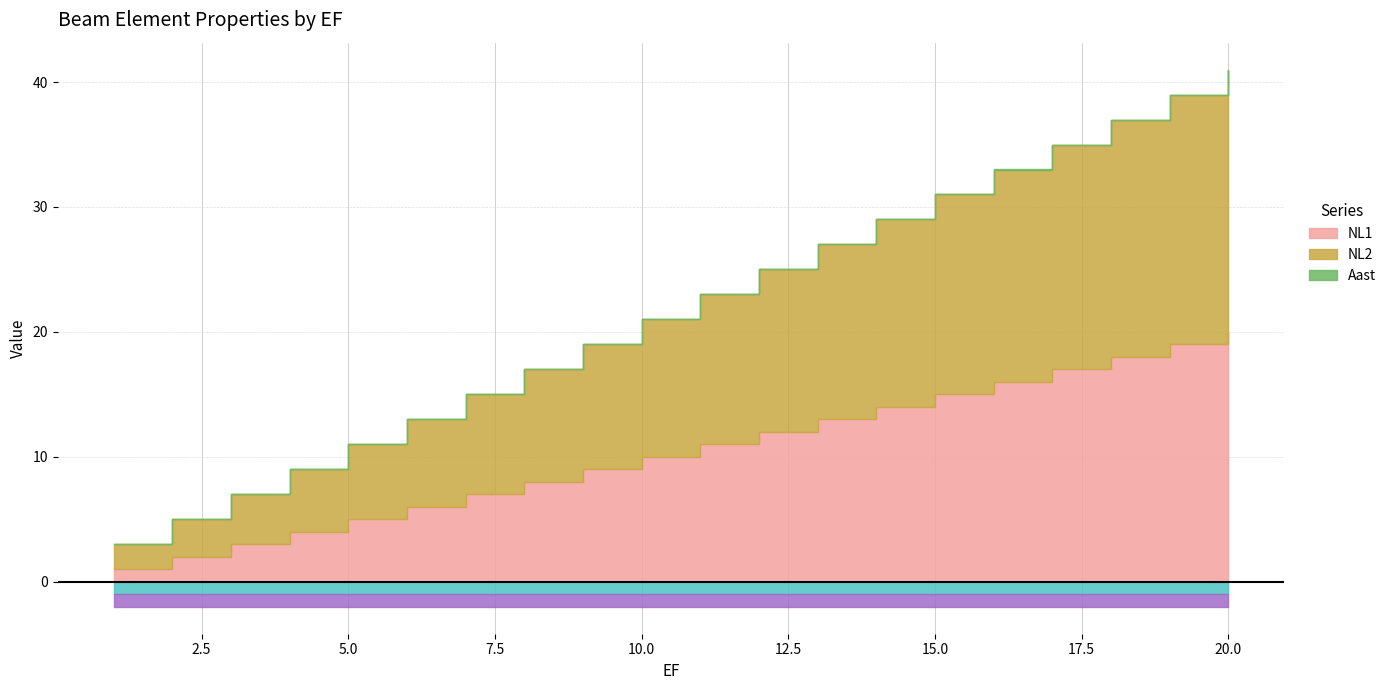

What is the total value across all series at 13?

25.0